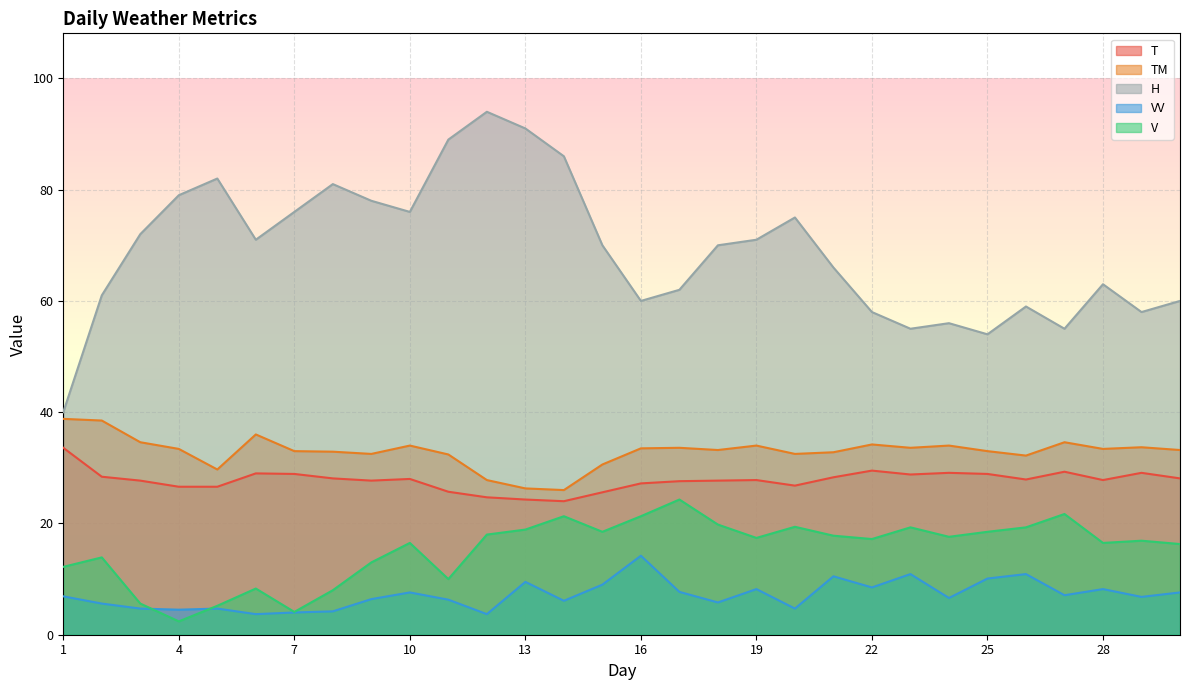

Reading left to right, list all the values displayed in this chart.

T: 33.6	28.4	27.7	26.6	26.6	29.0	28.9	28.1	27.7	28.0	25.7	24.7	24.3	24.0	25.6	27.2	27.6	27.7	27.8	26.8	28.3	29.5	28.8	29.1	28.9	27.9	29.3	27.8	29.1	28.1
TM: 38.8	38.5	34.6	33.4	29.7	36.0	33.0	32.9	32.5	34.0	32.4	27.8	26.3	26.0	30.6	33.5	33.6	33.2	34.0	32.5	32.8	34.2	33.6	34.0	33.0	32.2	34.6	33.4	33.7	33.2
H: 40.0	61.0	72.0	79.0	82.0	71.0	76.0	81.0	78.0	76.0	89.0	94.0	91.0	86.0	70.0	60.0	62.0	70.0	71.0	75.0	66.0	58.0	55.0	56.0	54.0	59.0	55.0	63.0	58.0	60.0
VV: 6.9	5.6	4.7	4.5	4.7	3.7	4.0	4.2	6.4	7.6	6.3	3.7	9.5	6.1	9.0	14.2	7.7	5.8	8.2	4.7	10.5	8.5	10.9	6.6	10.1	10.9	7.1	8.2	6.8	7.6
V: 12.2	13.9	5.6	2.4	5.2	8.3	4.1	8.0	13.0	16.5	10.0	18.0	18.9	21.3	18.5	21.3	24.3	19.8	17.4	19.4	17.8	17.2	19.3	17.6	18.5	19.3	21.7	16.5	16.9	16.3